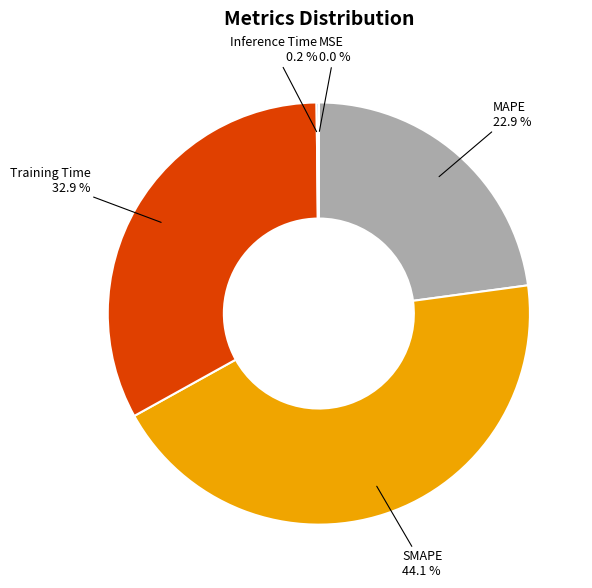

What portion of the pie excludes SMAPE?

55.9%